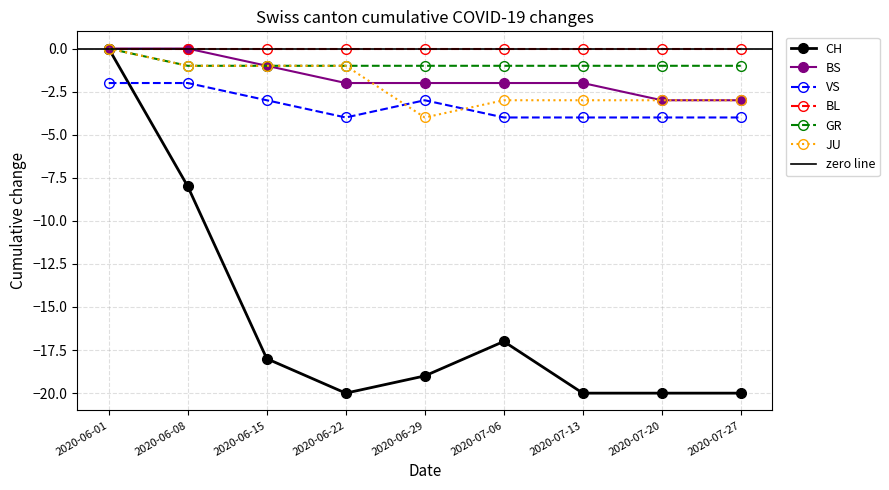

What is the difference between the highest and lowest values at 2020-06-22?

19